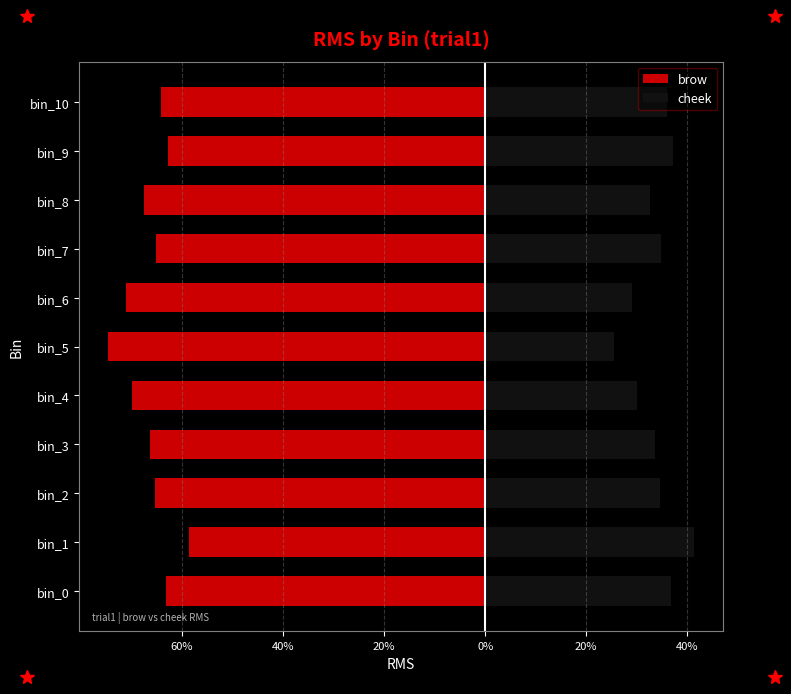

Reading left to right, what are all the values shown in this chart?

brow: -63.2	-58.7	-65.4	-66.4	-70.0	-74.6	-71.0	-65.2	-67.4	-62.9	-64.1
cheek: 36.8	41.3	34.6	33.6	30.0	25.4	29.0	34.8	32.6	37.1	35.9